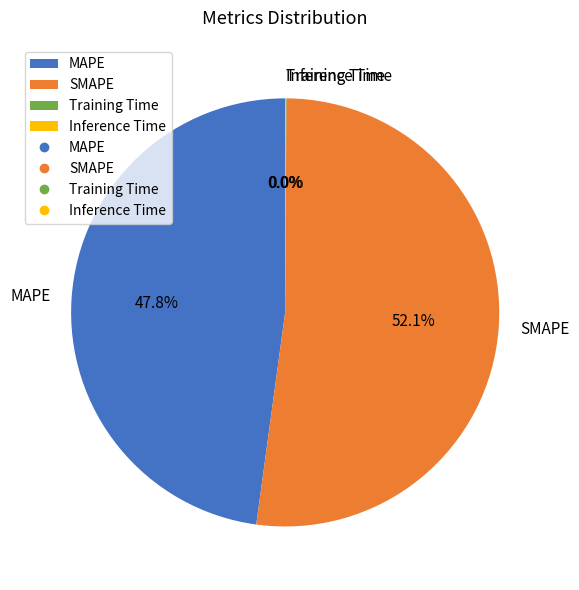

To the nearest percent, what is the difference between the largest and smallest slice percentages?

52%